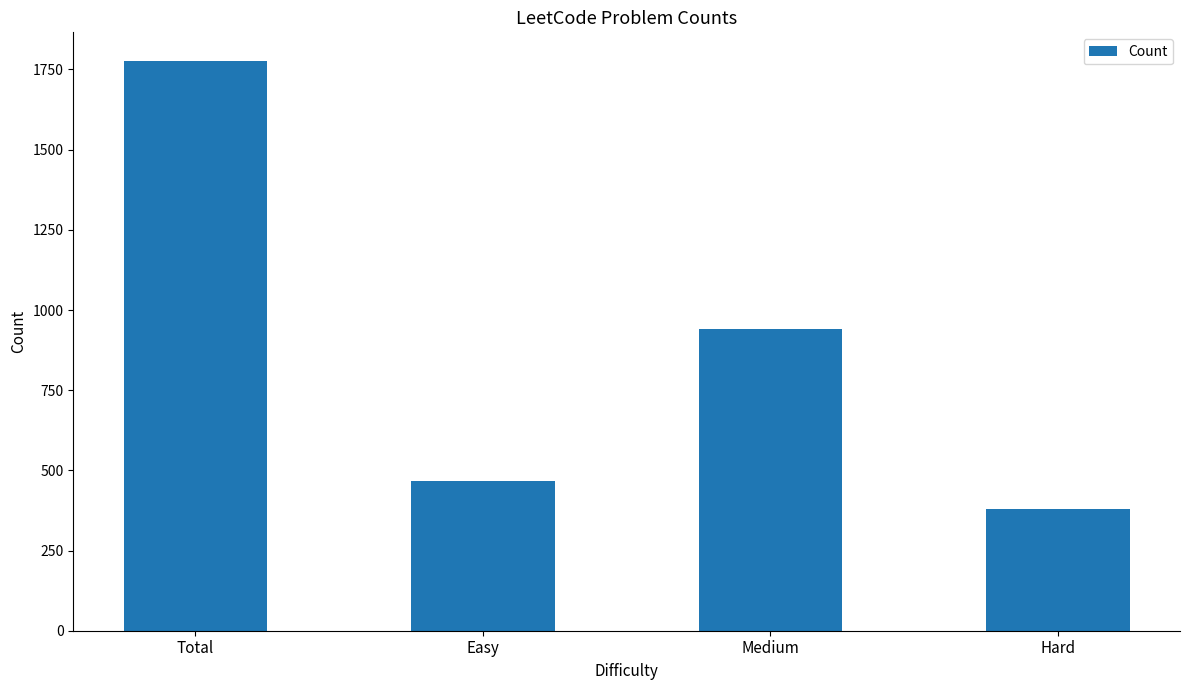

What is the label of the 2nd bar from the right?

Medium